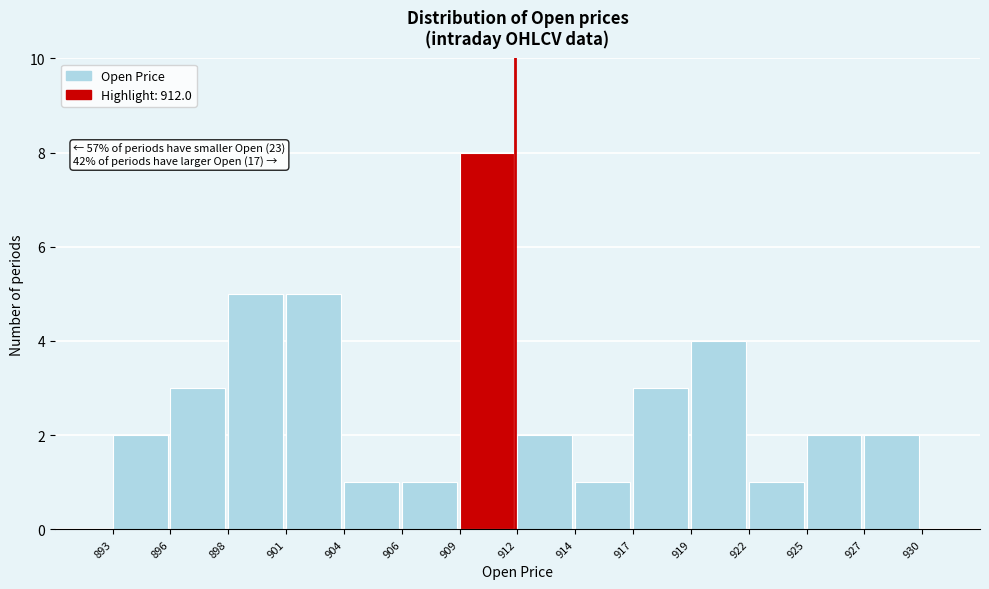

Reading right to left, extract all data points from this chart.

927=2	925=2	922=1	919=4	917=3	914=1	912=2	909=8	906=1	904=1	901=5	898=5	896=3	893=2